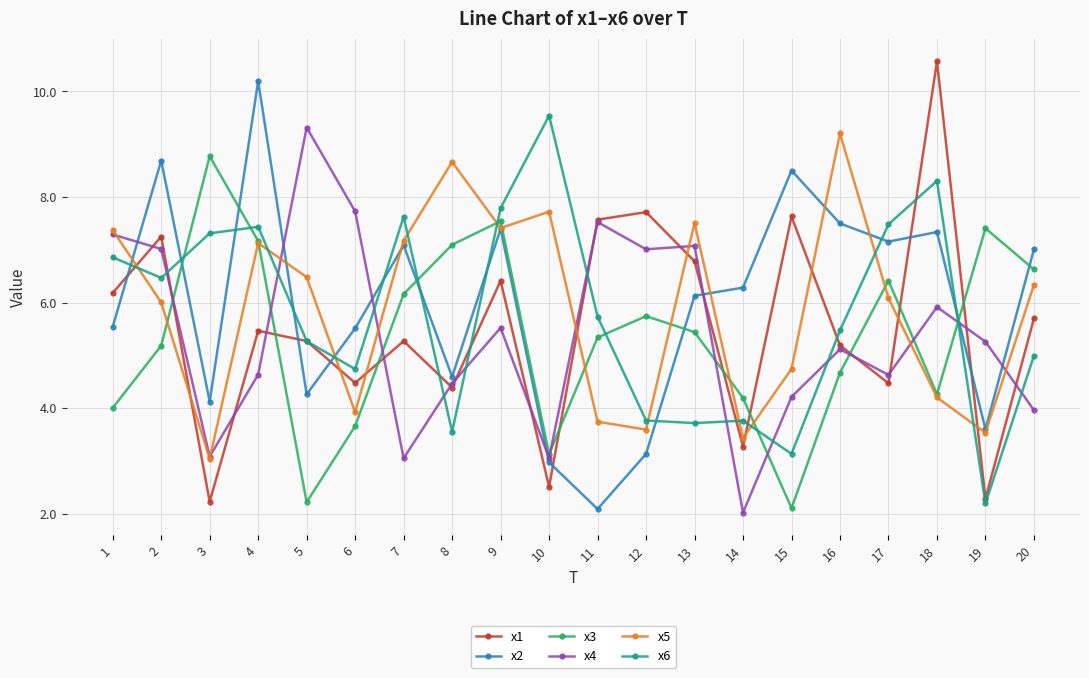

Is it true that x1 equals 6.8 at 13?

True